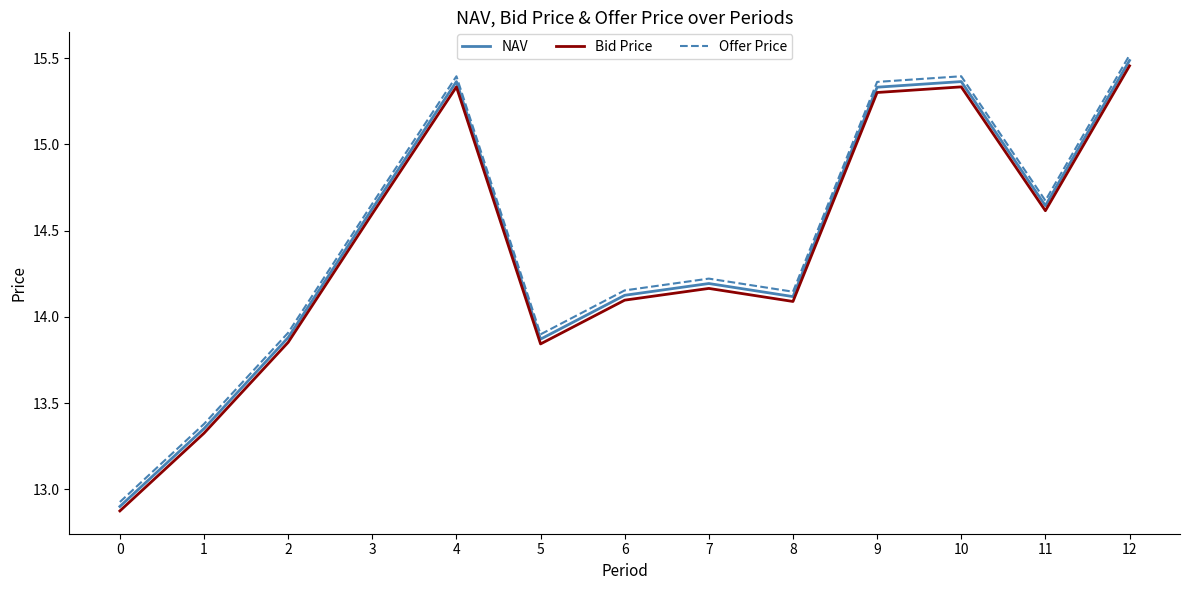

Does the chart have visible grid lines?

No